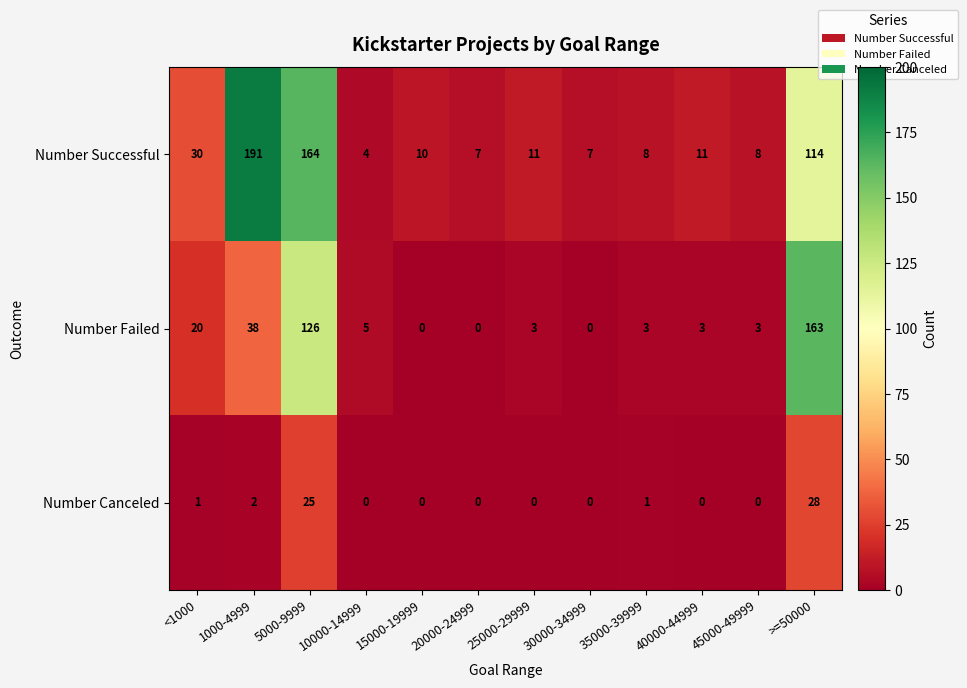

What is the difference between the second highest and minimum values in the Number Failed series?

126